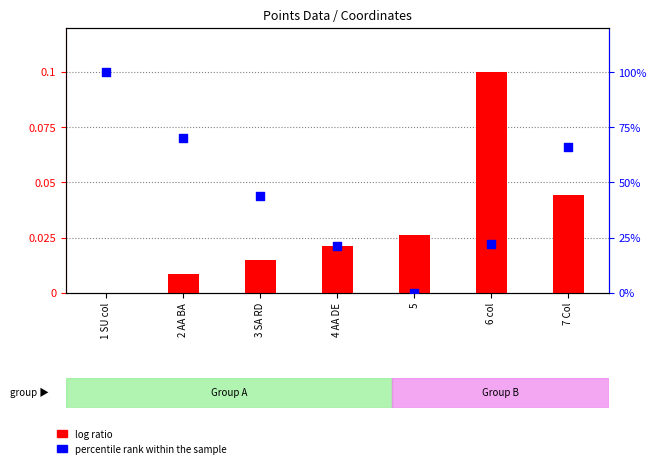

Which series has the largest Y range (max minus min)?

percentile rank within the sample